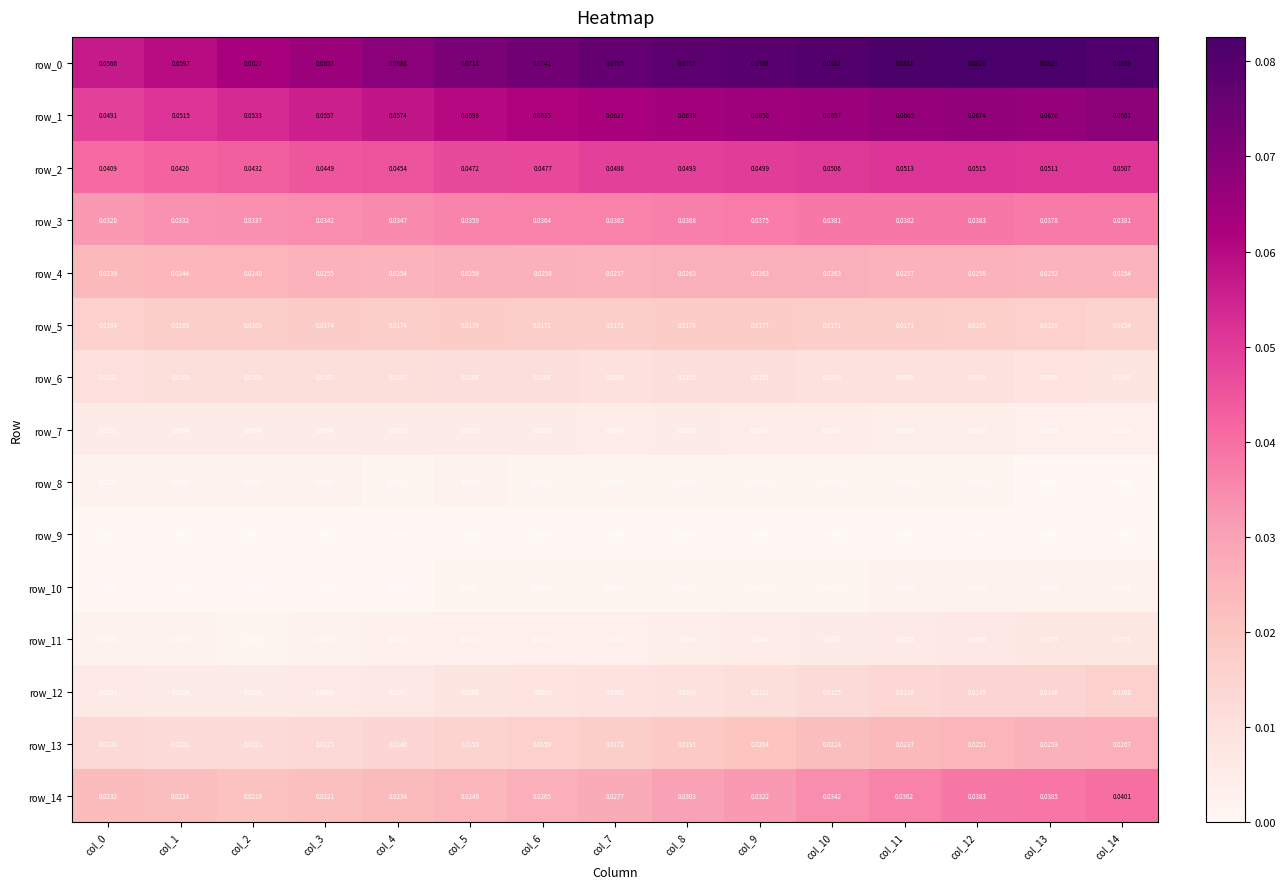

What is the sum of all row_2 values?

0.7